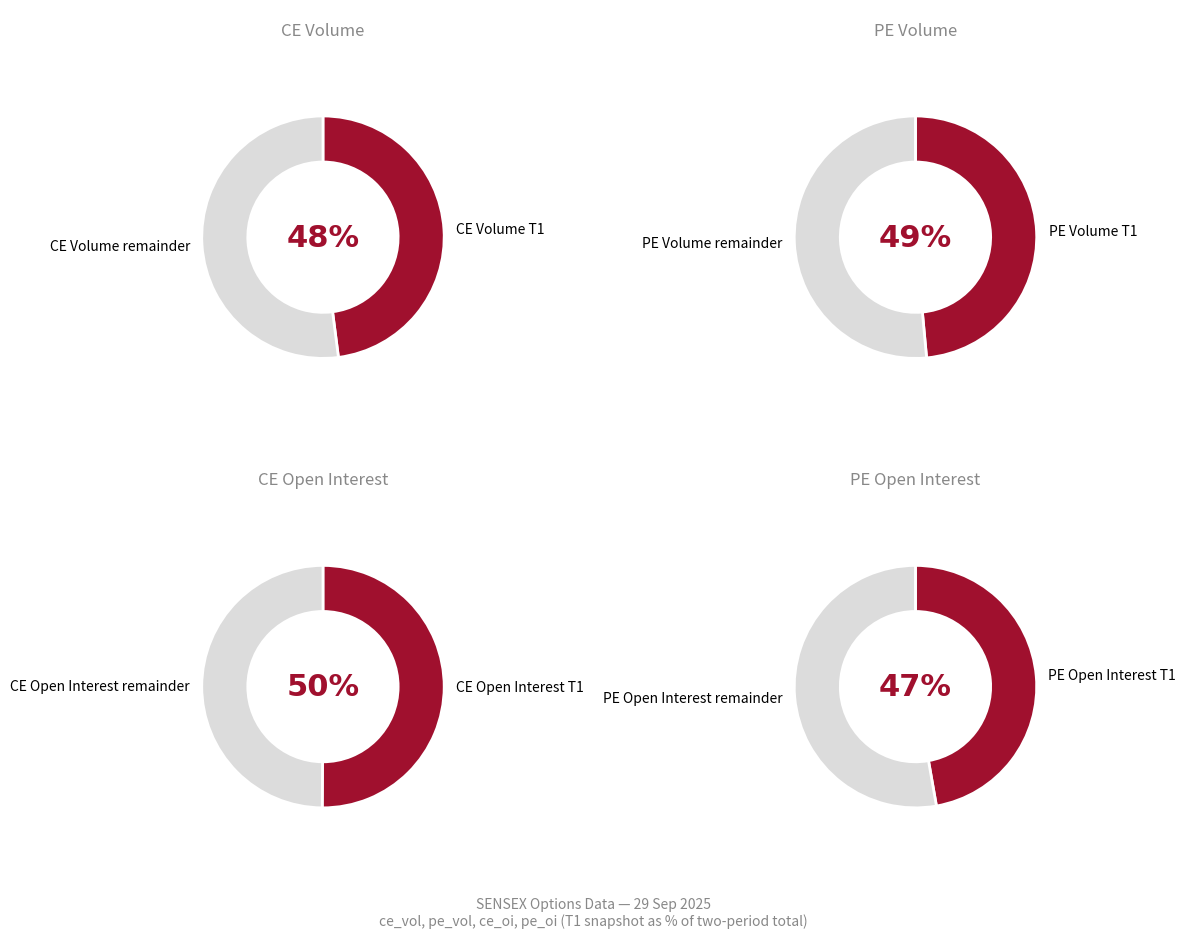

How many slices are in this pie chart?

2